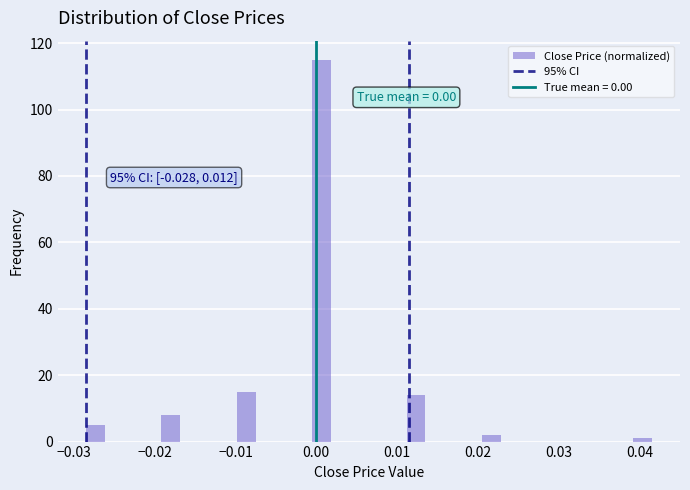

Read against the x-axis, roughly where is the centre of the tallest bar?

0.001